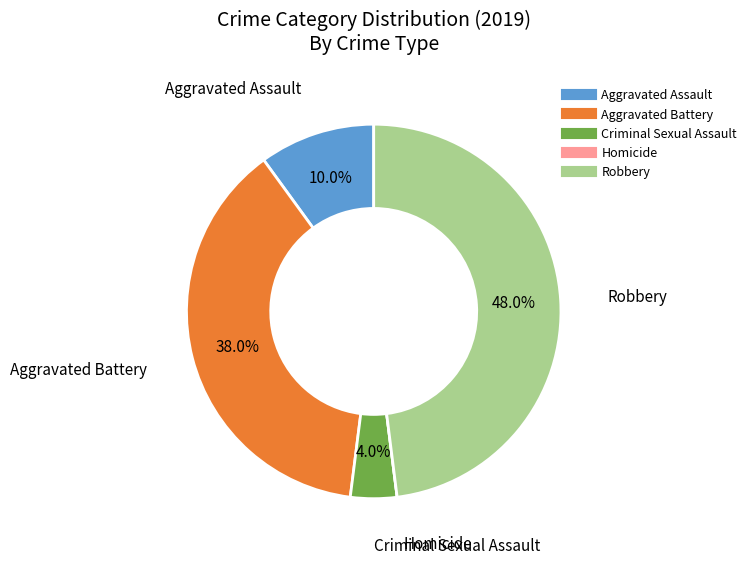

Which slice is the largest?

Robbery